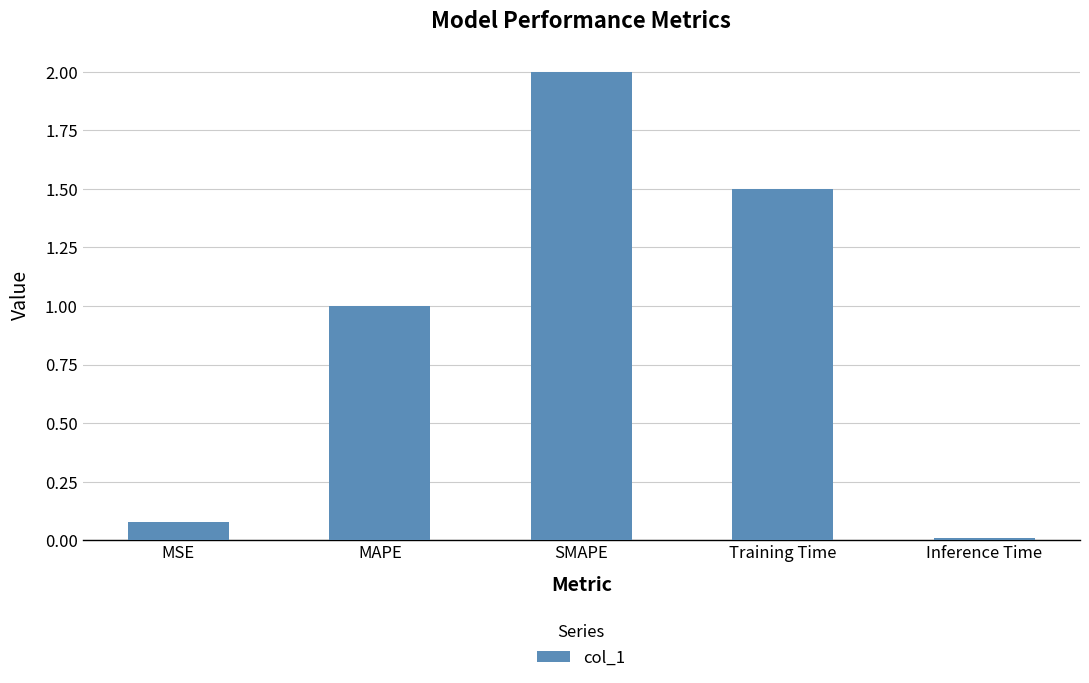

What is the sum of all values?

4.6